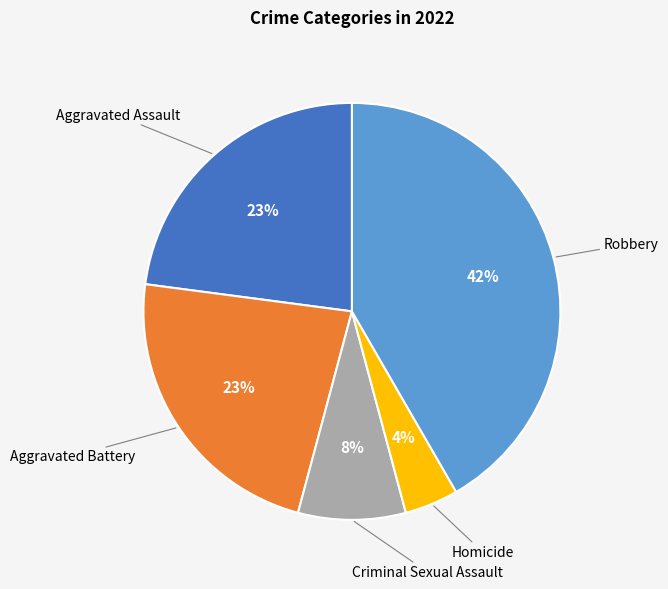

To the nearest percent, what is the average slice percentage?

20%